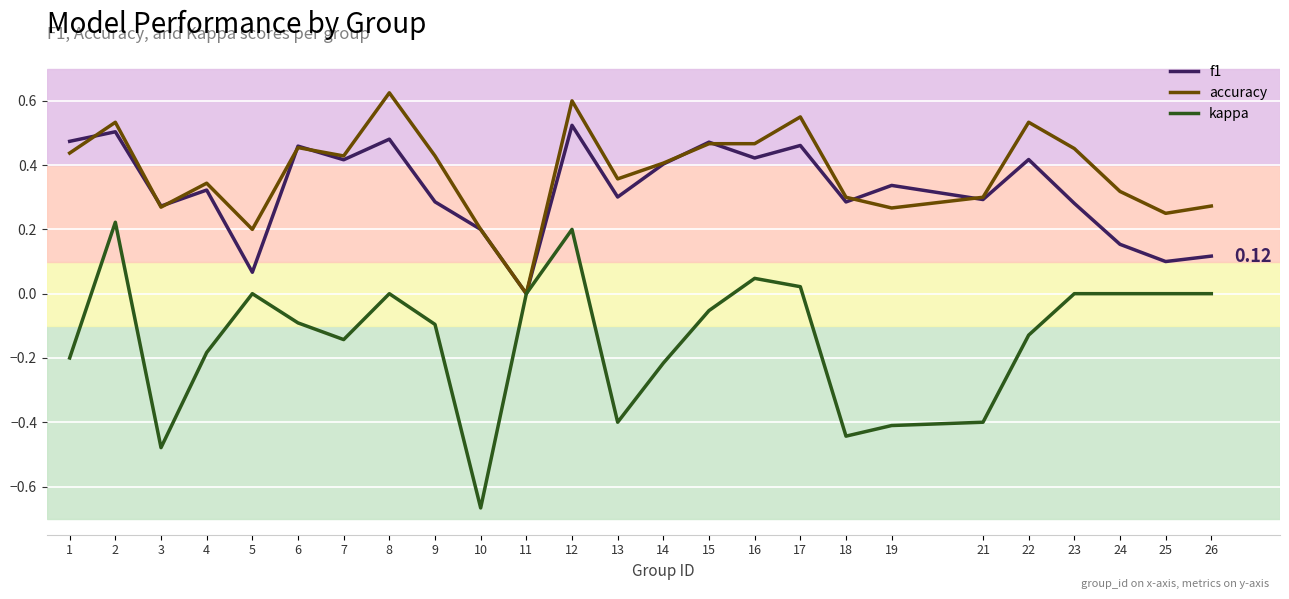

What are all the series names shown in the legend?

f1, accuracy, kappa